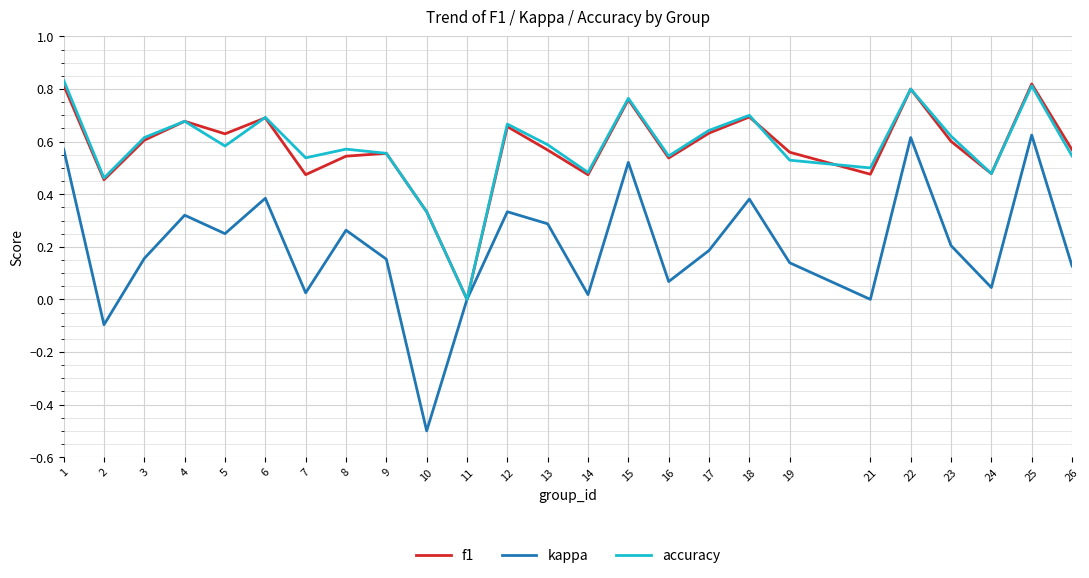

In f1, how many points are lower than both neighbors (excluding endpoints)?

8